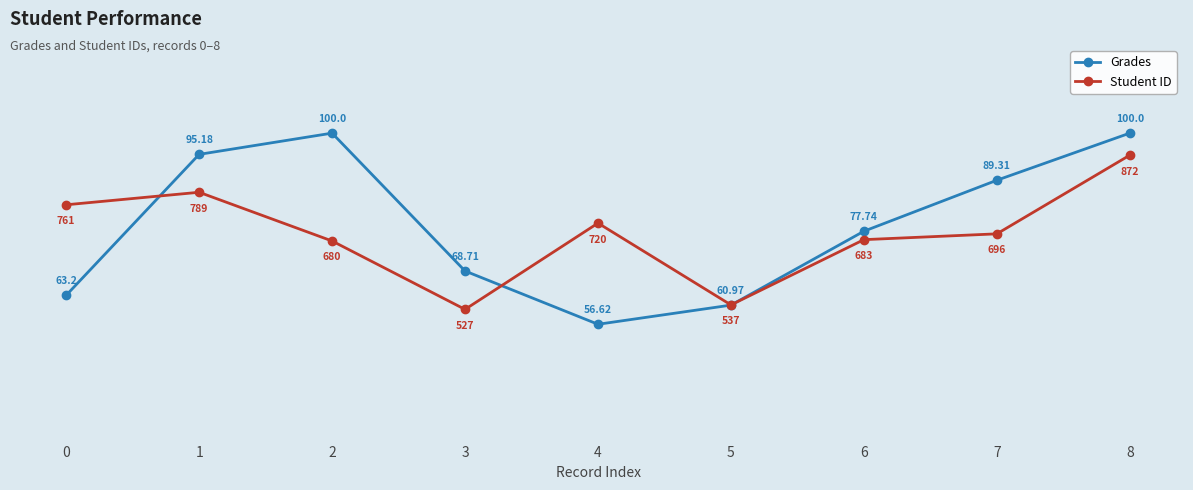

Is the value of Student ID at 3 greater than the value of Grades at 2?

No